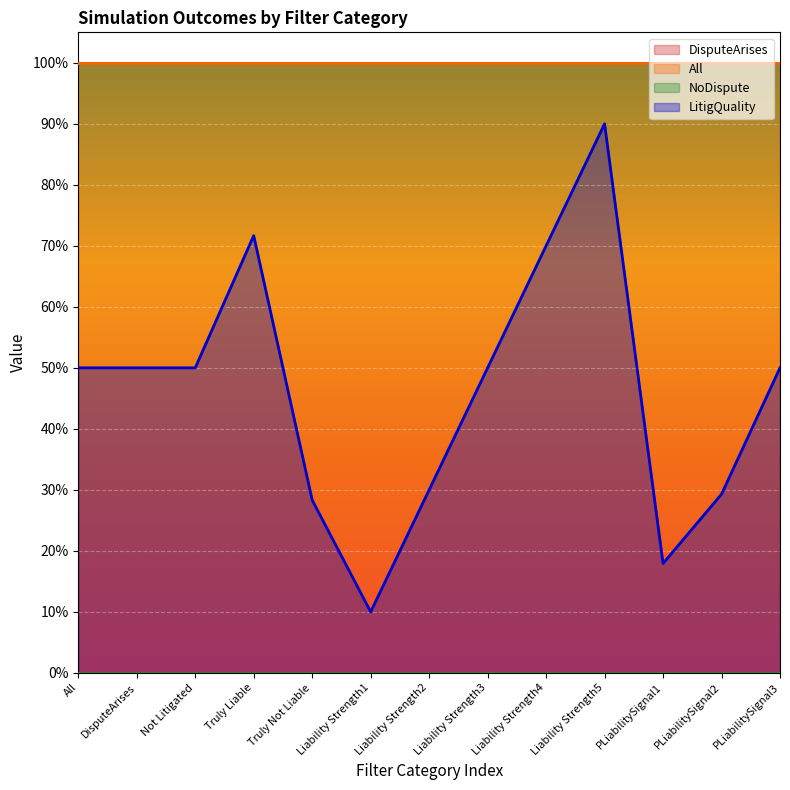

Which series has the largest range (max minus min)?

LitigQuality